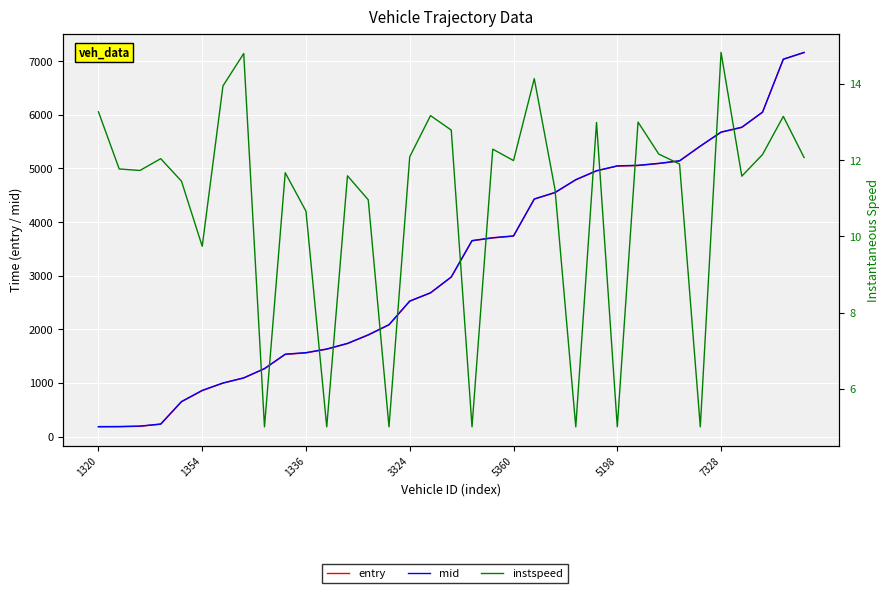

True or false: entry has more than 0 interior local peaks.

False